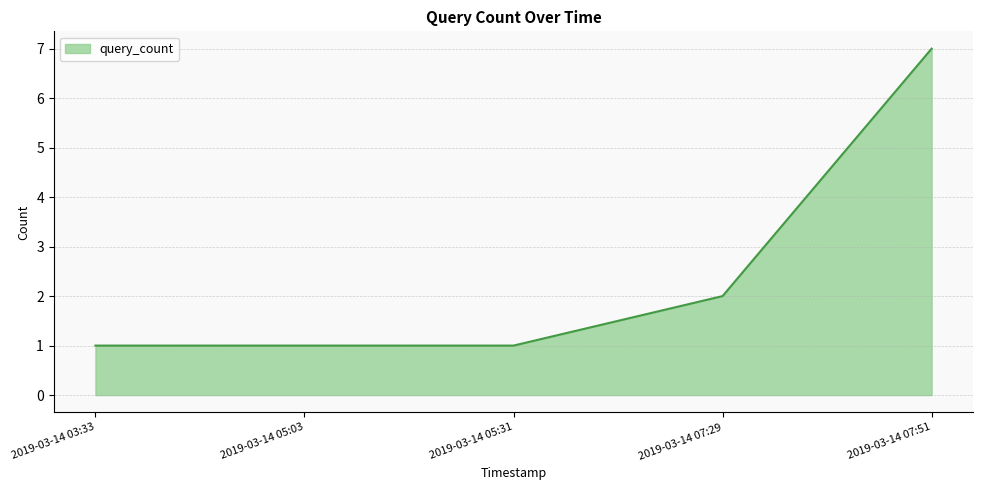

What is the maximum value shown in the chart?

7